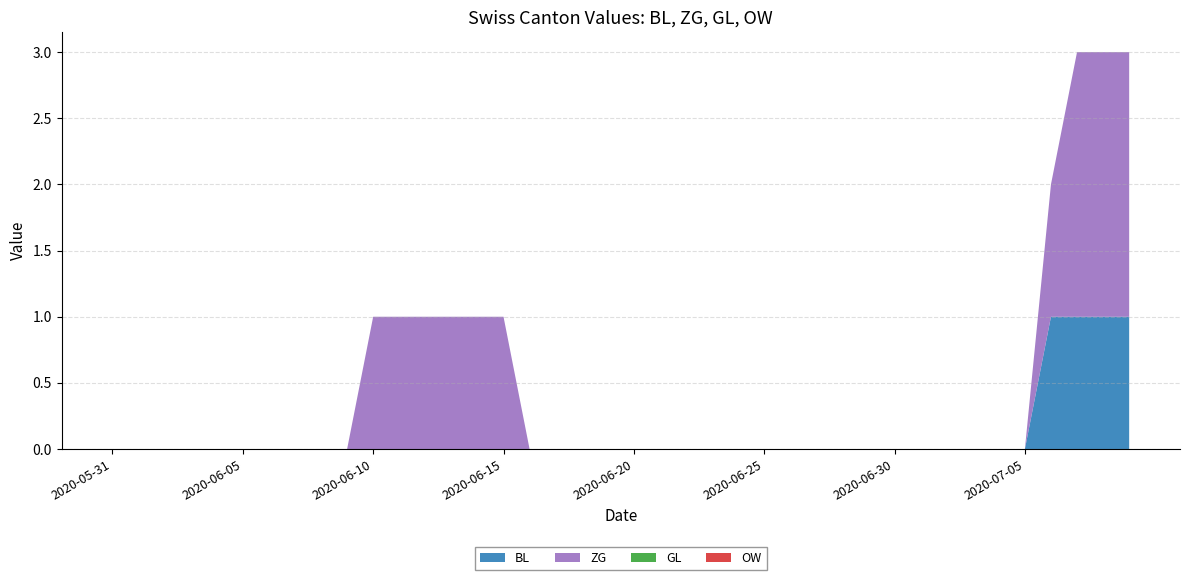

Reading left to right, extract all data points from this chart.

BL: 0	0	0	0	0	0	0	0	0	0	0	0	0	0	0	0	0	0	0	0	0	0	0	0	0	0	0	0	0	0	0	0	0	0	0	0	1	1	1	1
ZG: 0	0	0	0	0	0	0	0	0	0	1	1	1	1	1	1	0	0	0	0	0	0	0	0	0	0	0	0	0	0	0	0	0	0	0	0	1	2	2	2
GL: 0	0	0	0	0	0	0	0	0	0	0	0	0	0	0	0	0	0	0	0	0	0	0	0	0	0	0	0	0	0	0	0	0	0	0	0	0	0	0	0
OW: 0	0	0	0	0	0	0	0	0	0	0	0	0	0	0	0	0	0	0	0	0	0	0	0	0	0	0	0	0	0	0	0	0	0	0	0	0	0	0	0